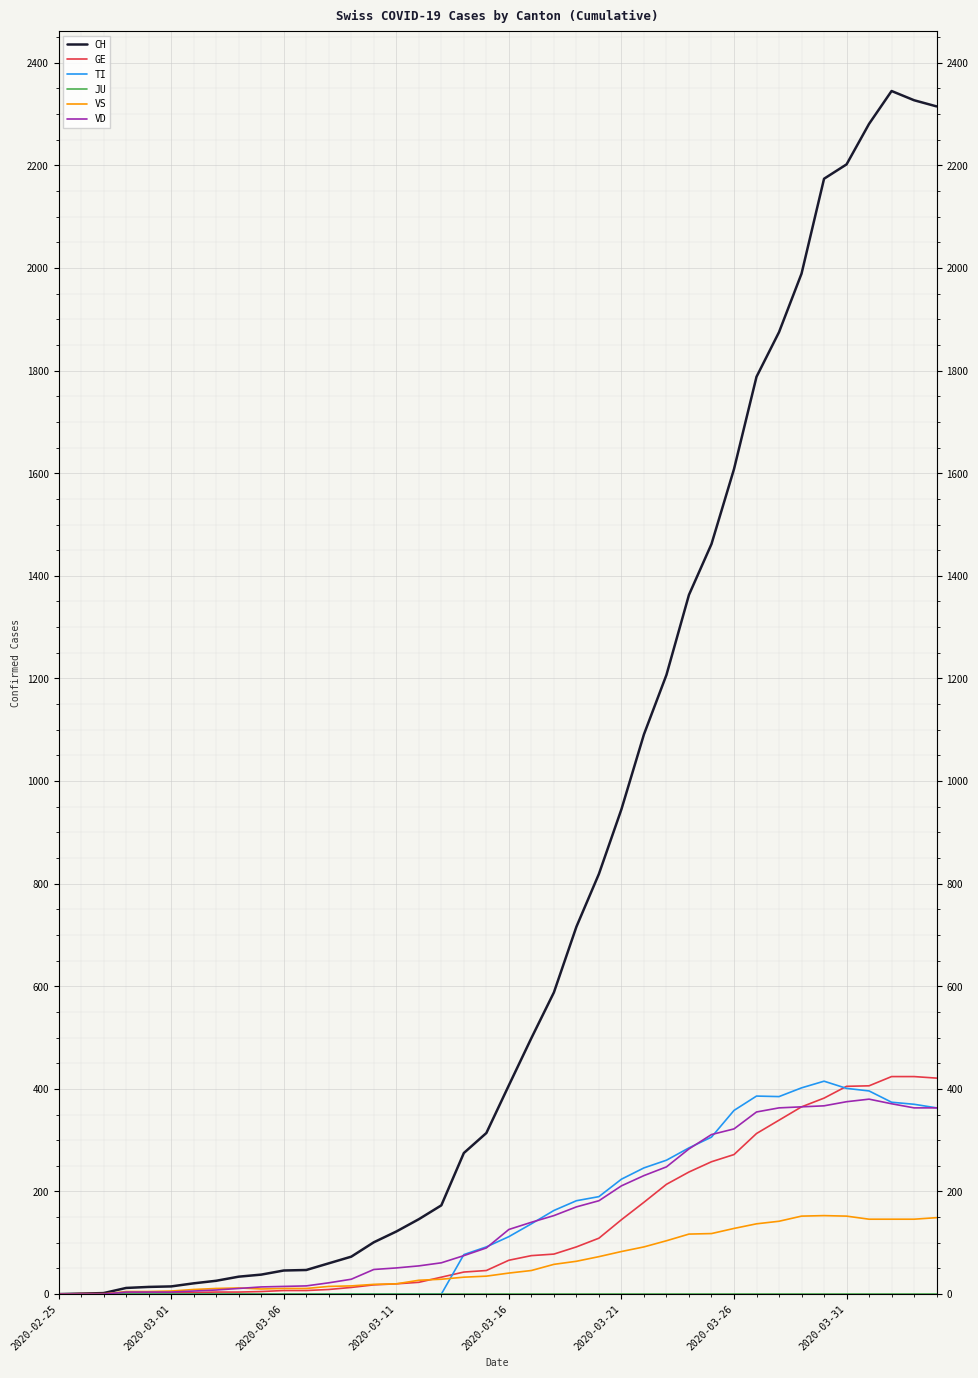

How many lines are shown in the chart?

6